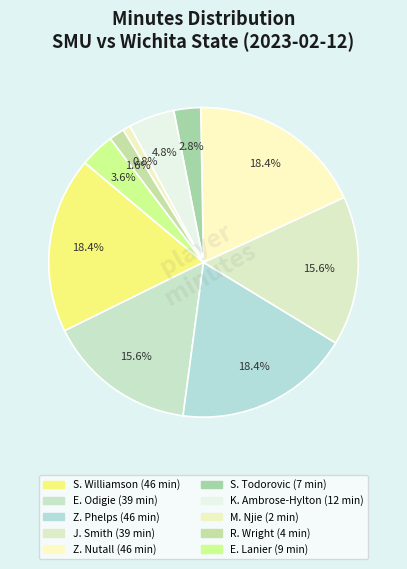

Which category has the biggest portion of the pie?

S. Williamson